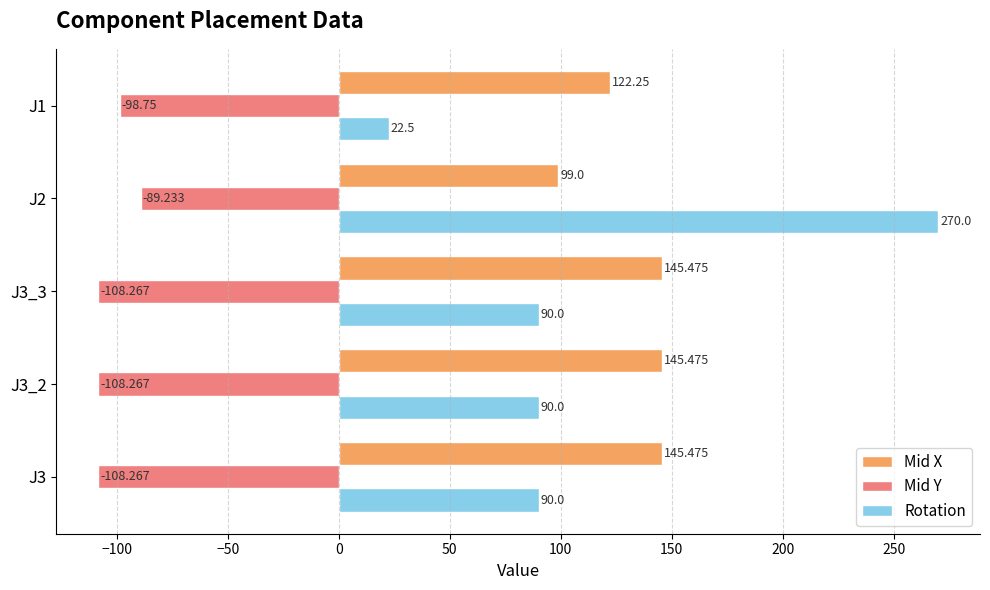

Is the value of Mid Y at J3_2 greater than the value of Rotation at J3?

No